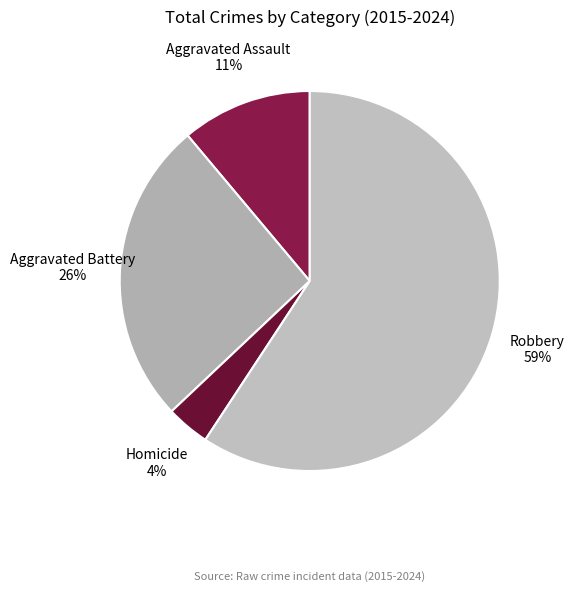

Combined, do Robbery and Homicide account for over 50%?

Yes